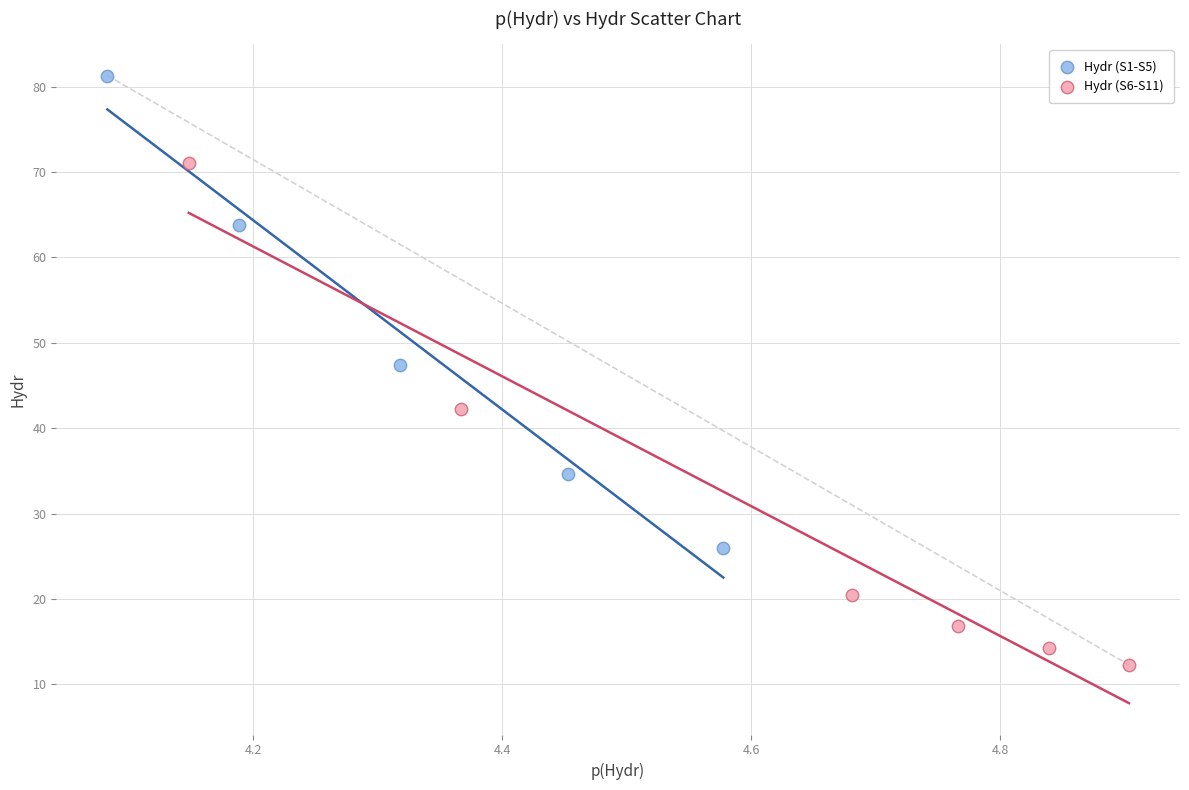

Which series contains the lowest Y value?

Hydr (S6-S11)